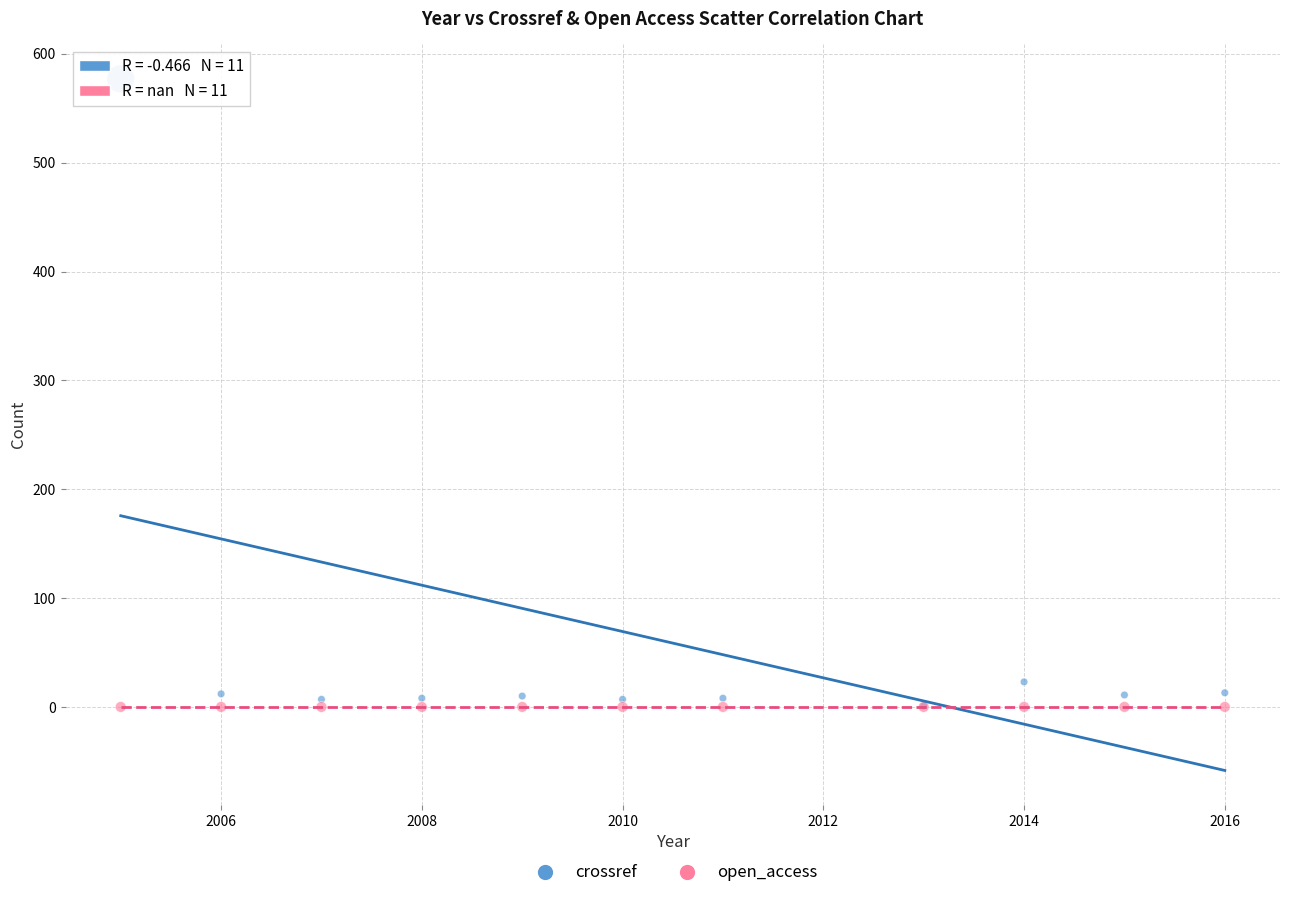

Across all series, what Y value is closest to 288?

23